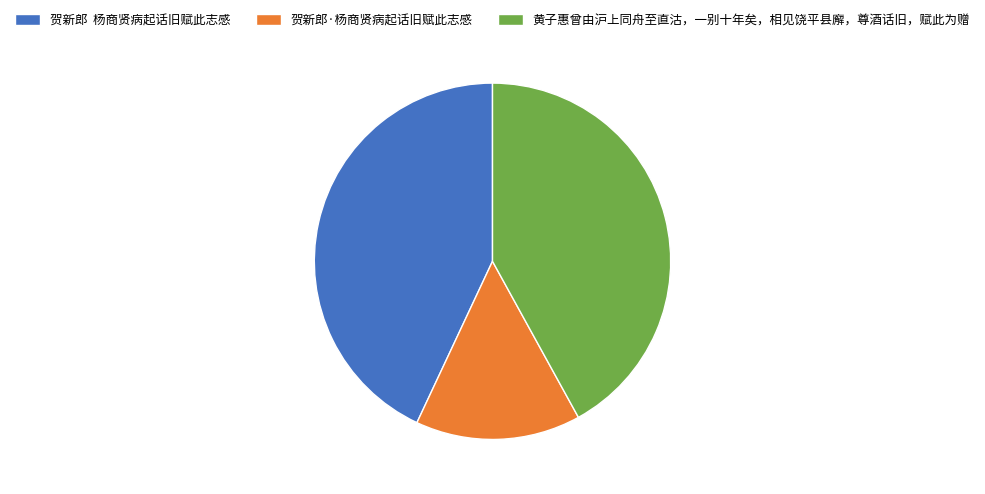

True or false: 贺新郎 杨商贤病起话旧赋此志感 accounts for 28% of the total.

False